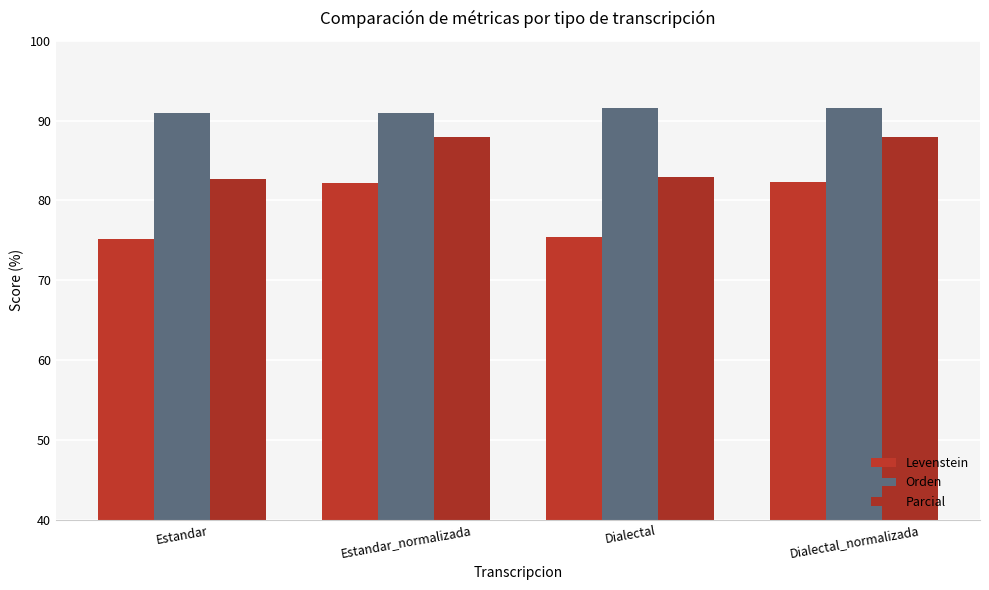

Is the value of Levenstein at Estandar greater than the value of Parcial at Dialectal?

No